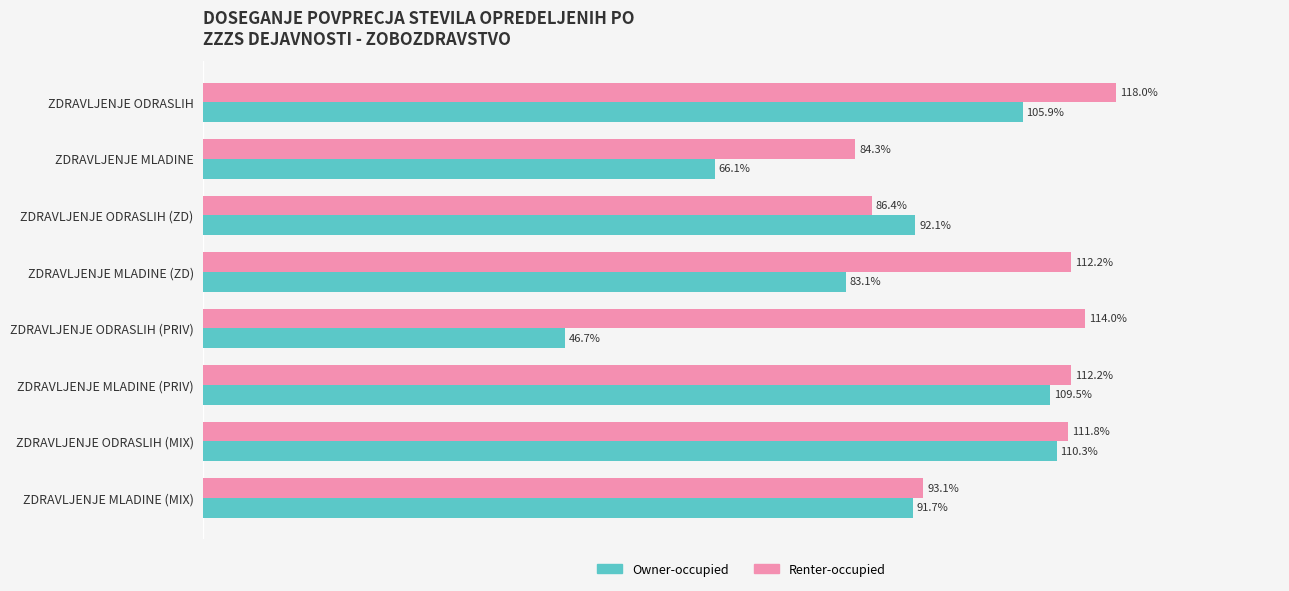

Which series has the widest spread of values?

Owner-occupied